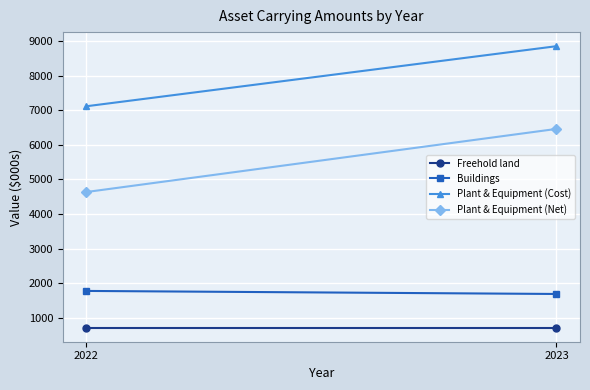

What is the difference between the highest and lowest values at 2023?

8149